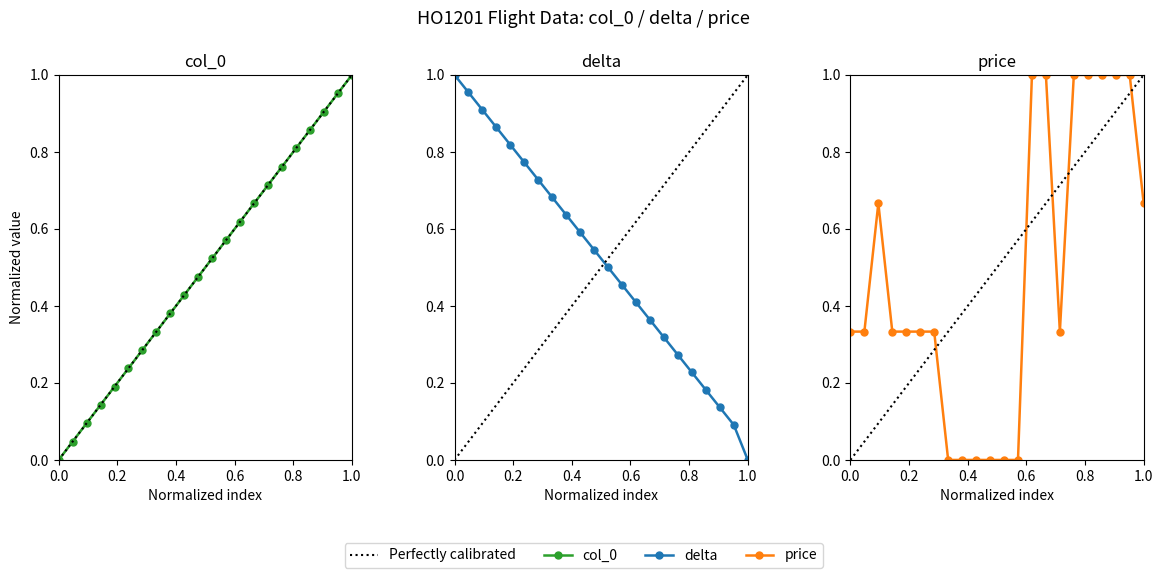

Which series has the widest spread of values?

price